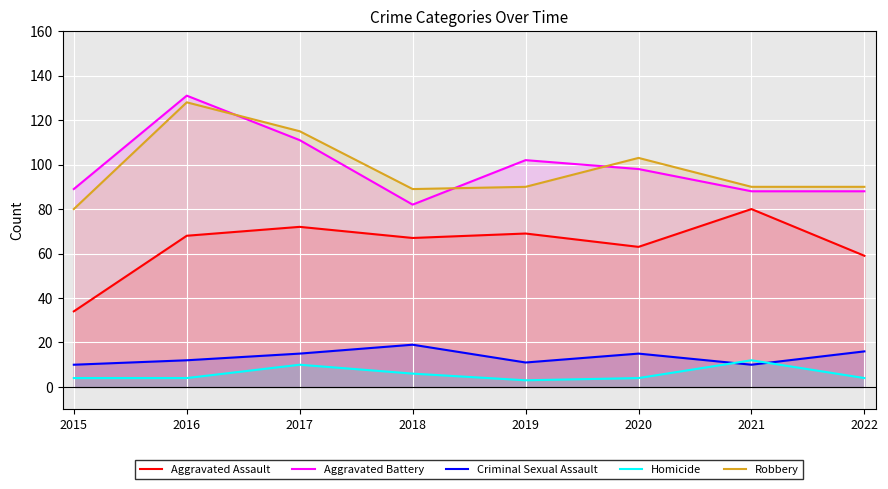

Between 2015 and 2019, which series saw the biggest shift?

Aggravated Assault